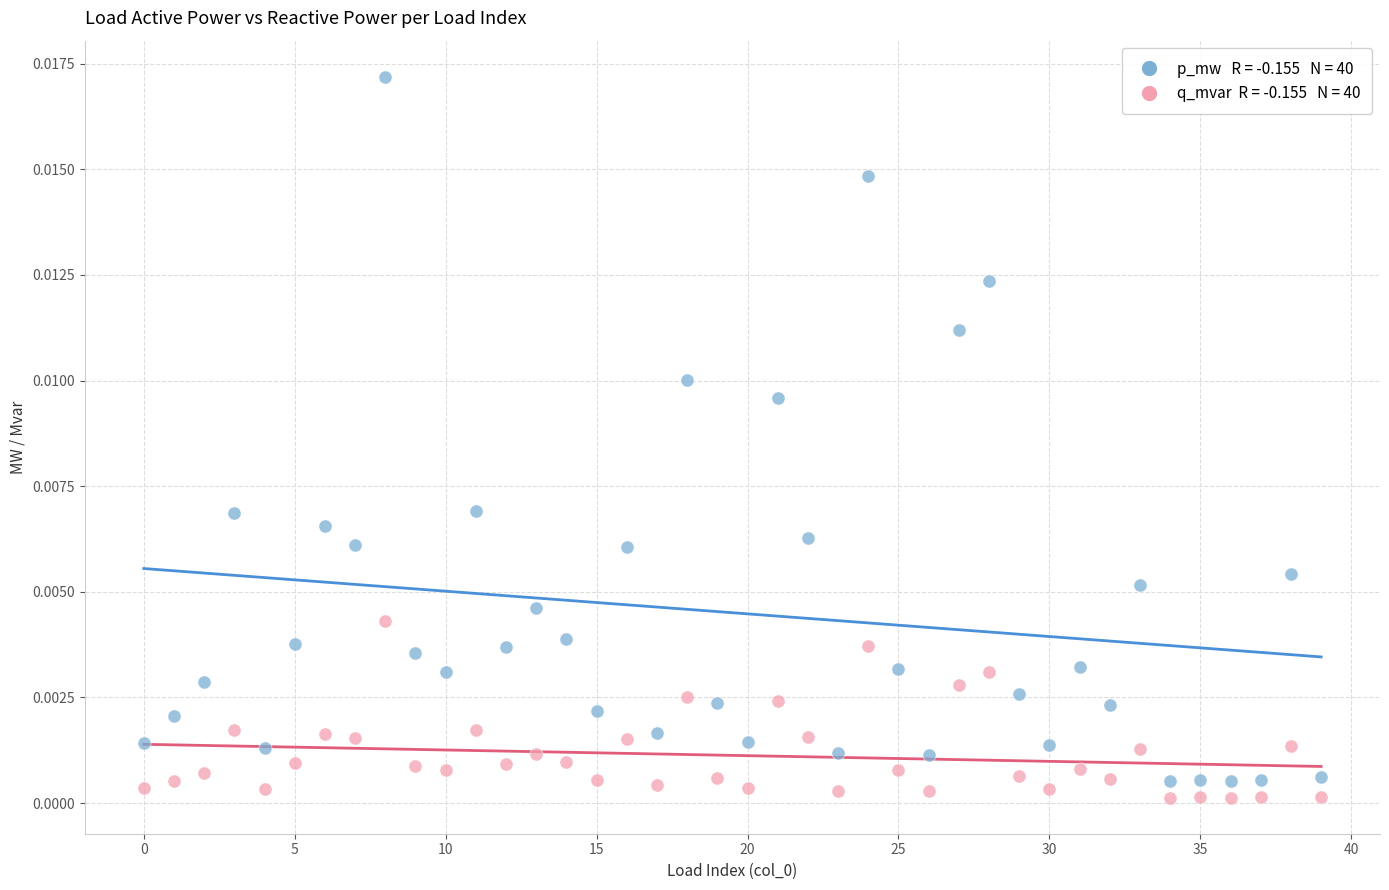

How many data points are displayed?

80